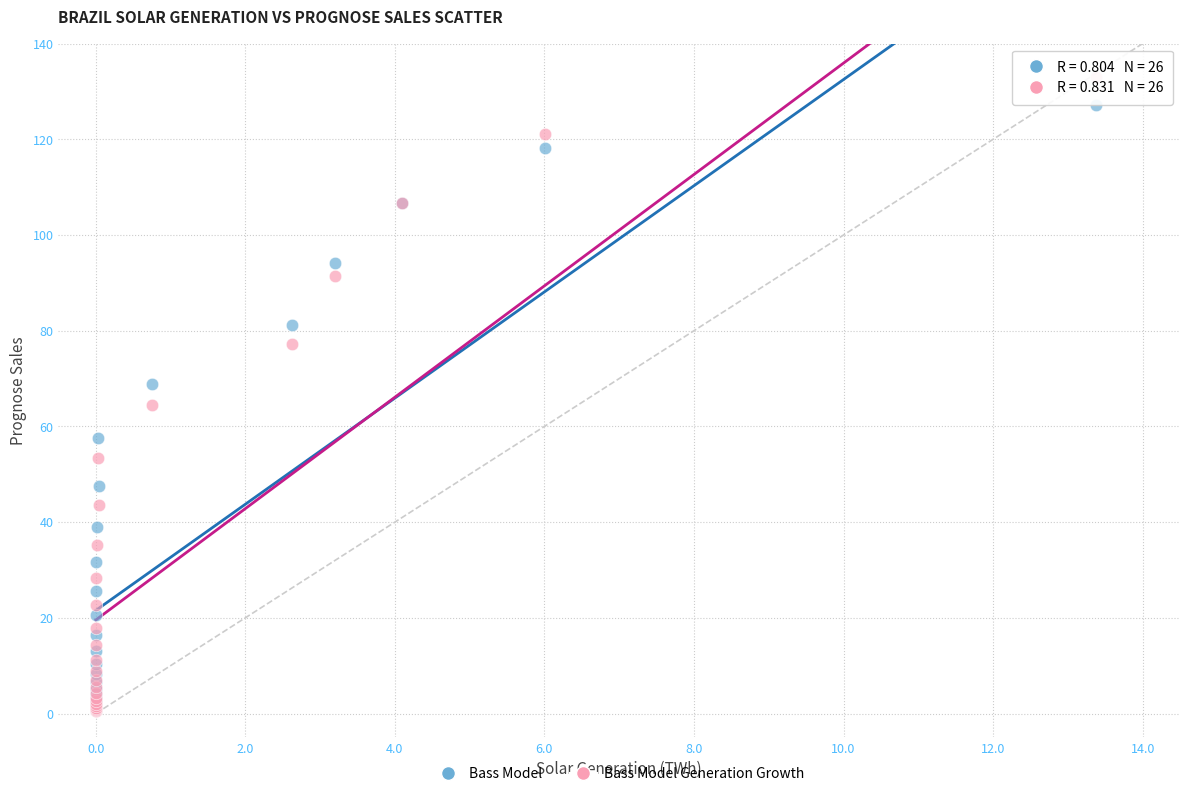

What are all the series names shown in the legend?

Bass Model, Bass Model Generation Growth